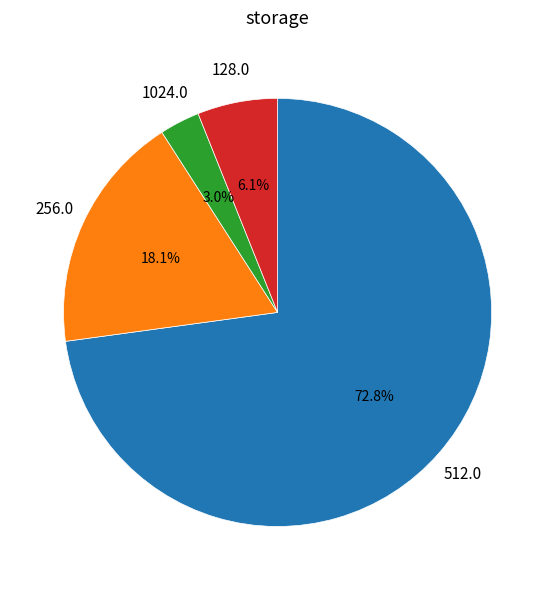

What is the ratio of the value at 128.0 to the value at 256.0?

0.3